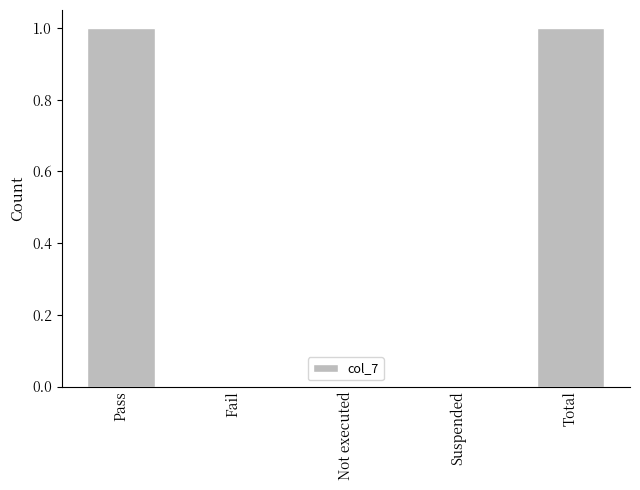

Approximately how many times larger is the value at Total compared to Pass?

1.0